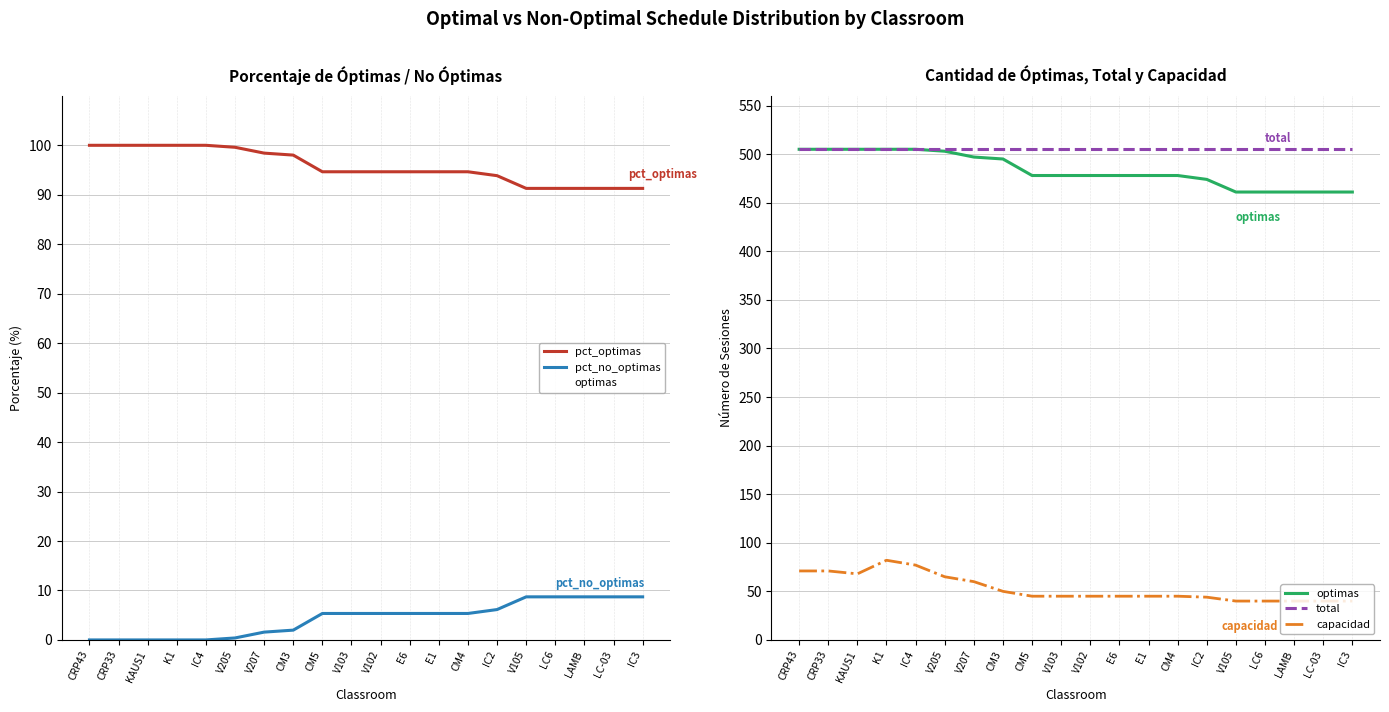

What are all the series names shown in the legend?

pct_optimas, pct_no_optimas, optimas, total, capacidad